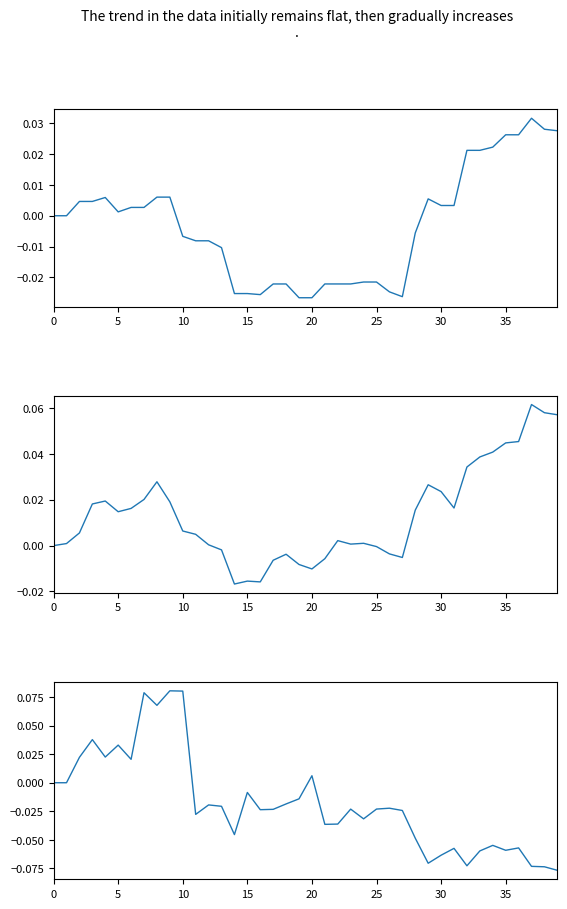

Reading left to right, extract all data points from this chart.

short_if_neg_day: 0.0	0.0	0.0	0.0	0.0	0.0	0.0	0.0	0.0	0.0	-0.0	-0.0	-0.0	-0.0	-0.0	-0.0	-0.0	-0.0	-0.0	-0.0	-0.0	-0.0	-0.0	-0.0	-0.0	-0.0	-0.0	-0.0	-0.0	0.0	0.0	0.0	0.0	0.0	0.0	0.0	0.0	0.0	0.0	0.0
short: 0.0	0.0	0.0	0.0	0.0	0.0	0.0	0.0	0.0	0.0	0.0	0.0	0.0	-0.0	-0.0	-0.0	-0.0	-0.0	-0.0	-0.0	-0.0	-0.0	0.0	0.0	0.0	-0.0	-0.0	-0.0	0.0	0.0	0.0	0.0	0.0	0.0	0.0	0.0	0.0	0.1	0.1	0.1
BTC: 0.0	0.0	0.0	0.0	0.0	0.0	0.0	0.1	0.1	0.1	0.1	-0.0	-0.0	-0.0	-0.0	-0.0	-0.0	-0.0	-0.0	-0.0	0.0	-0.0	-0.0	-0.0	-0.0	-0.0	-0.0	-0.0	-0.0	-0.1	-0.1	-0.1	-0.1	-0.1	-0.1	-0.1	-0.1	-0.1	-0.1	-0.1